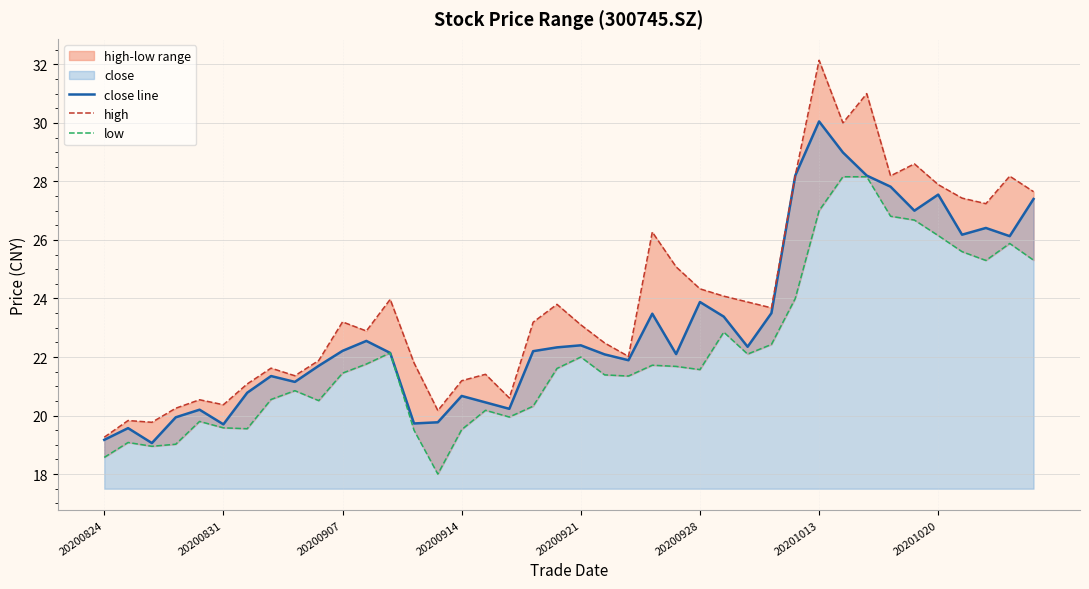

Which series has the largest total across all categories?

high